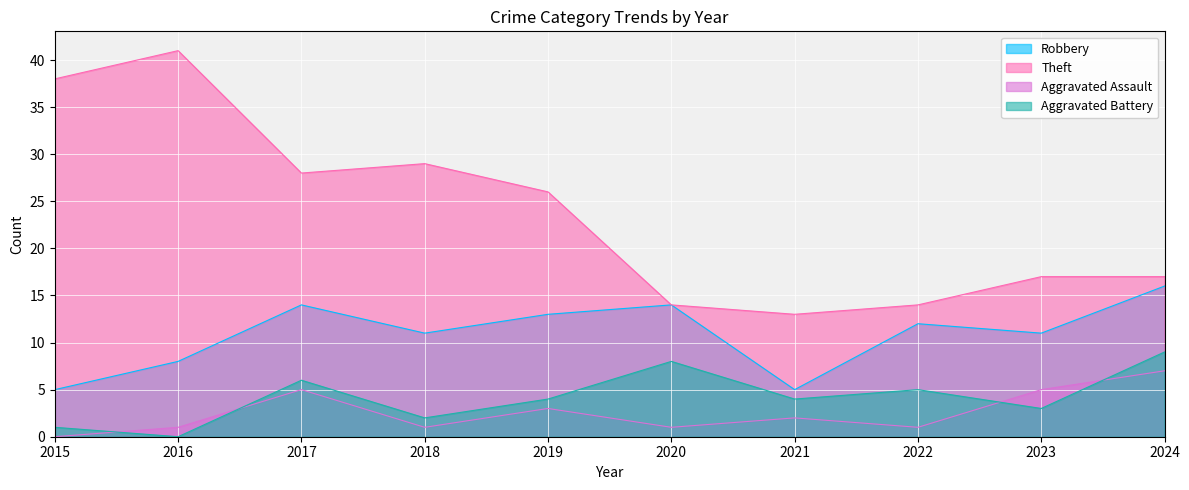

How many lines are shown in the chart?

4